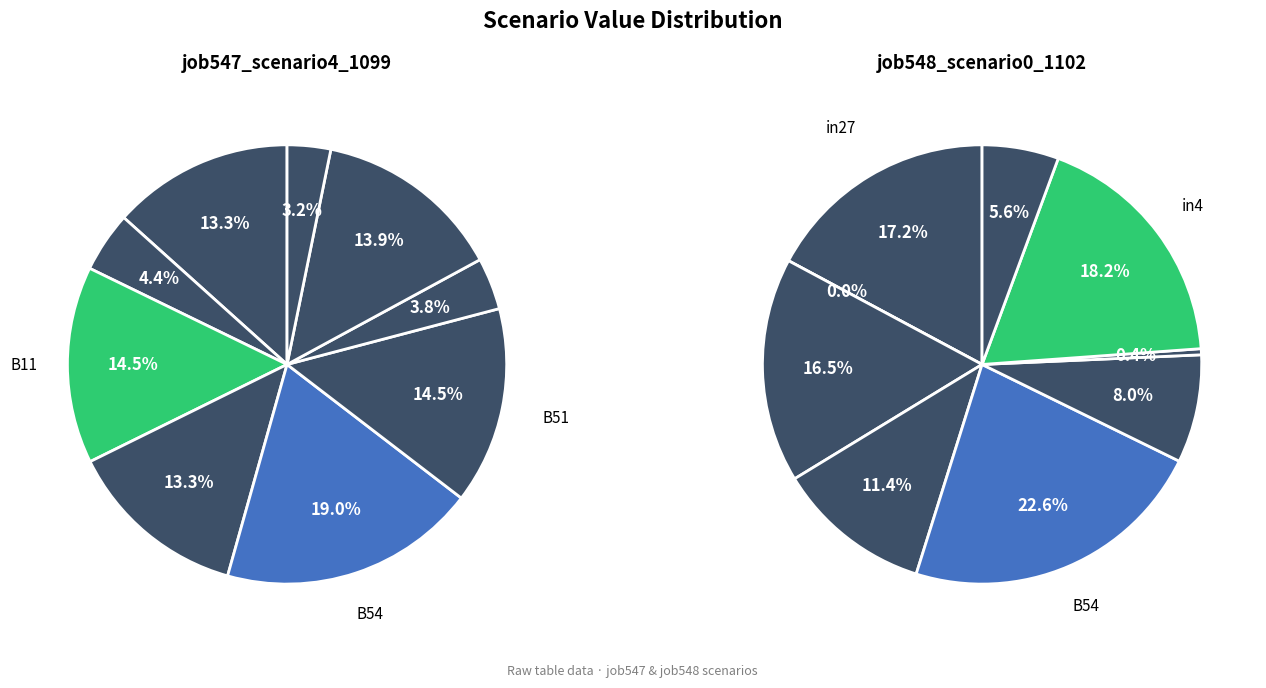

True or false: in27 accounts for 17% of the total.

True